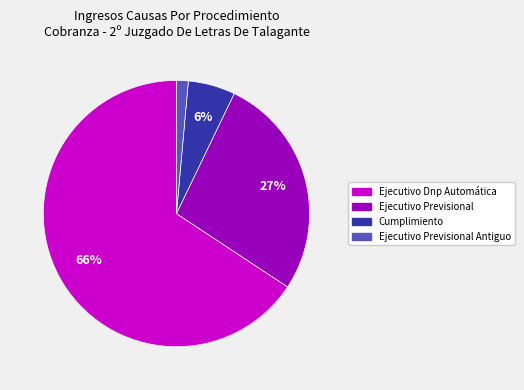

Count the number of slices in the pie.

4